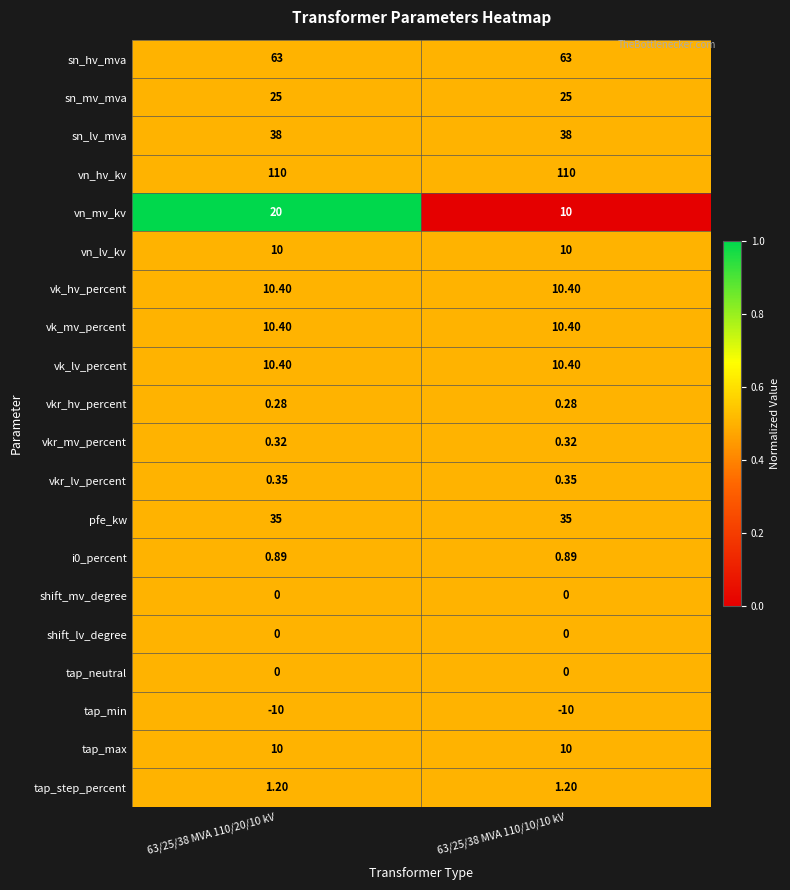

Which series has the largest total across all categories?

vn_hv_kv